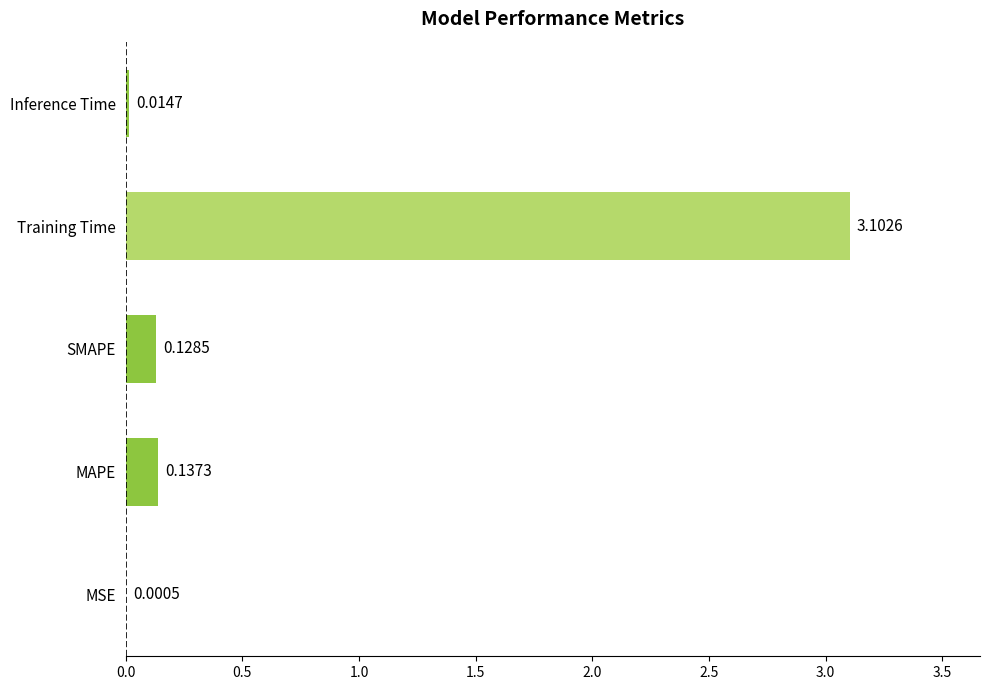

What is the sum of the values at MSE and Training Time?

3.1